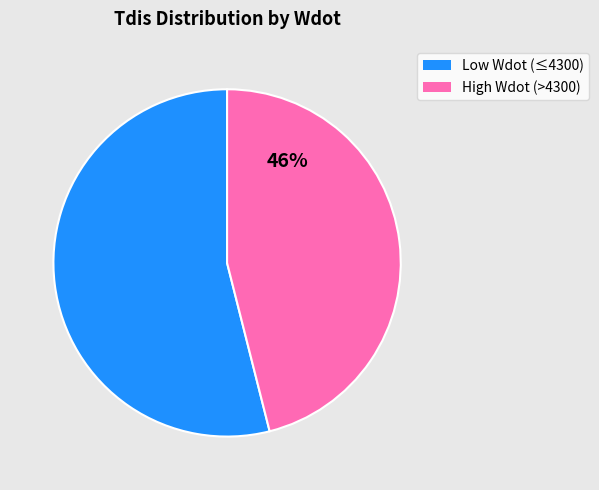

How many slices are in this pie chart?

2